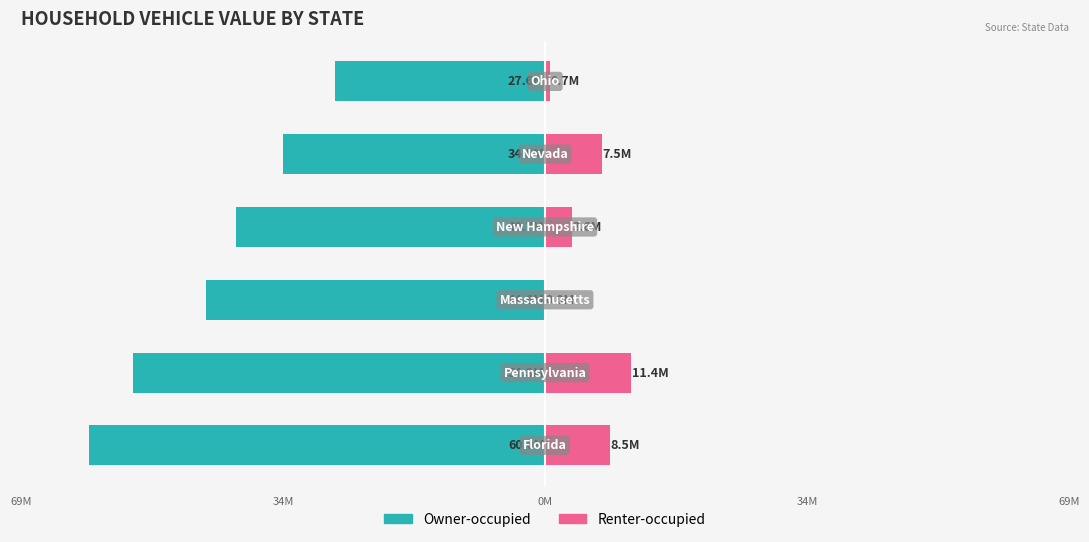

How many bars are there in total?

12